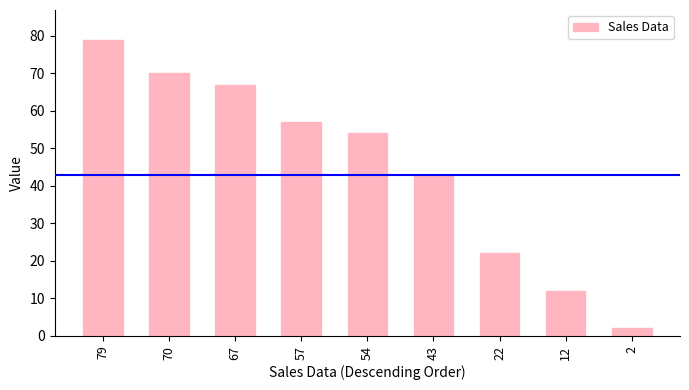

At which label does the data first exceed 54?

79